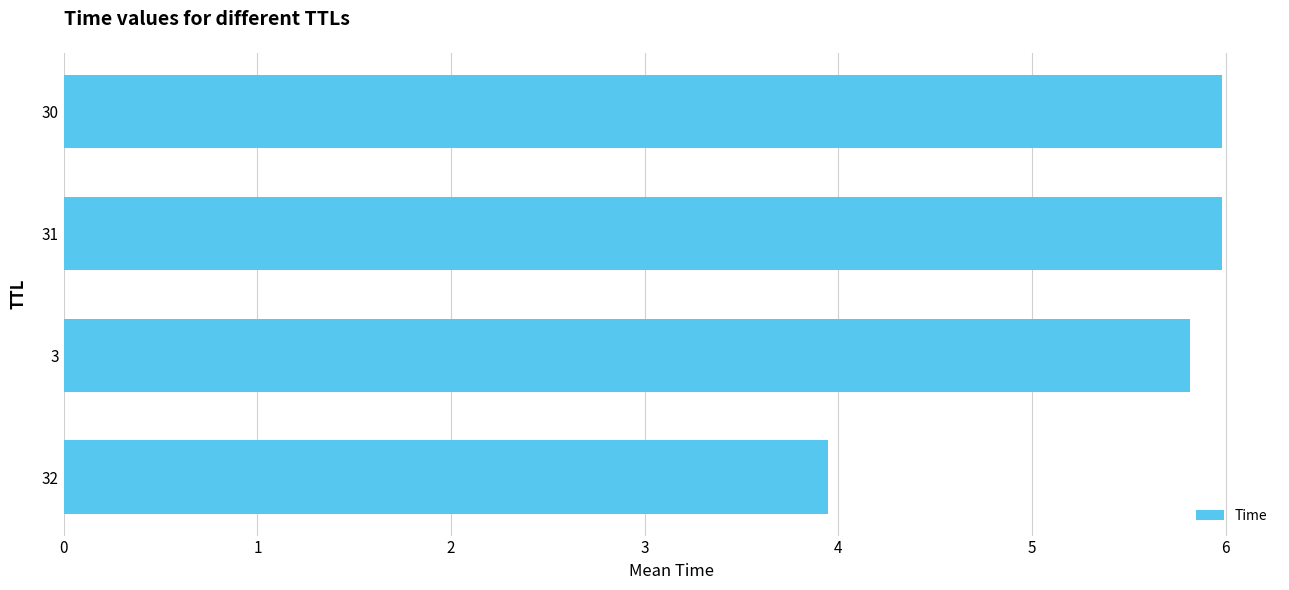

Are the bars grouped side by side (vs. stacked)?

No